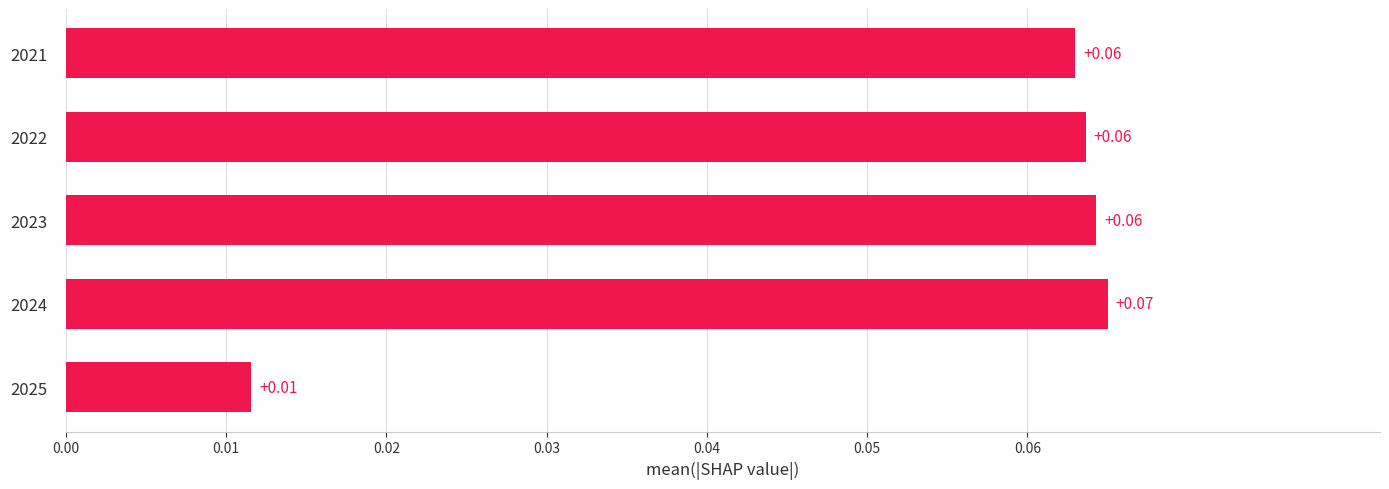

Which has a higher value, 2021 or 2025?

2021